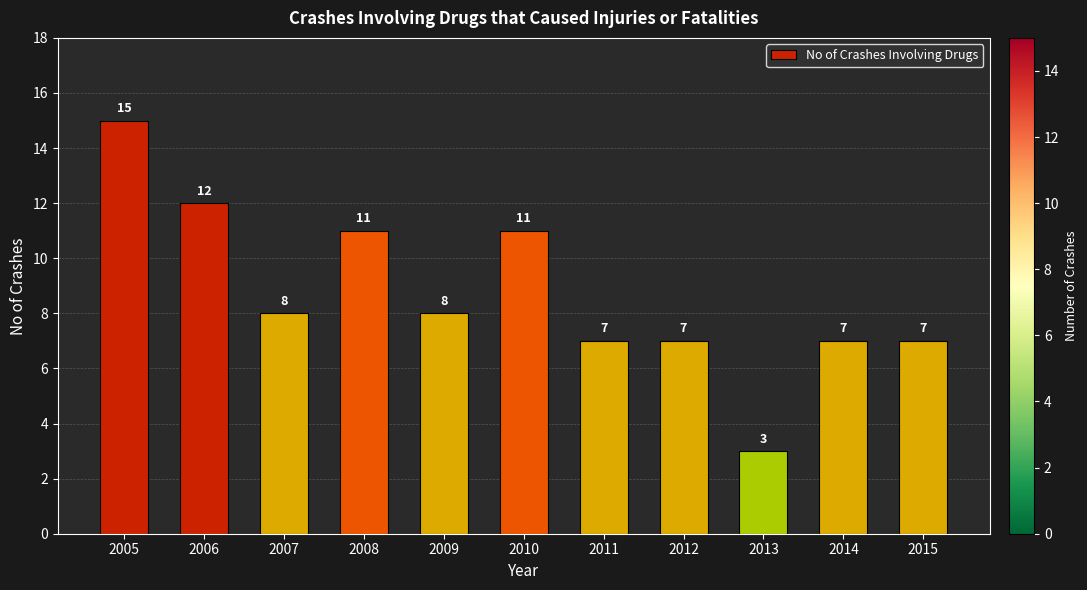

Which label corresponds to the largest value in the chart?

2005